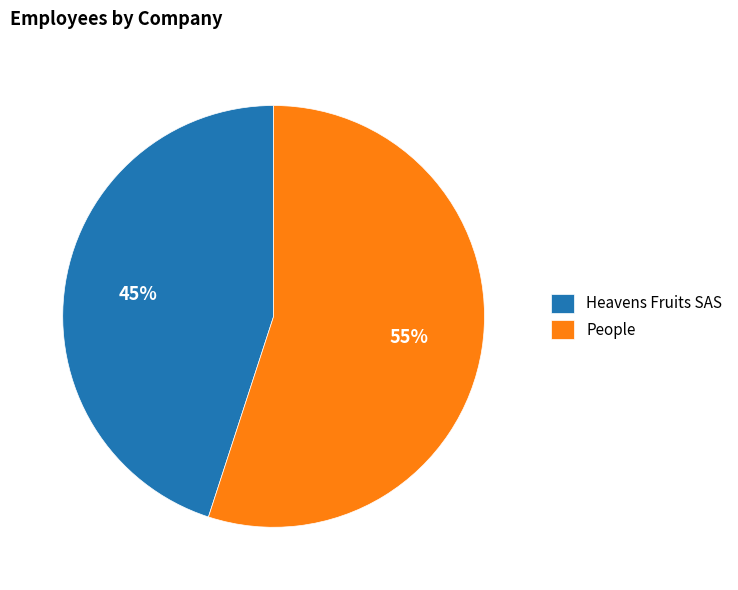

How many segments does this pie chart have?

2